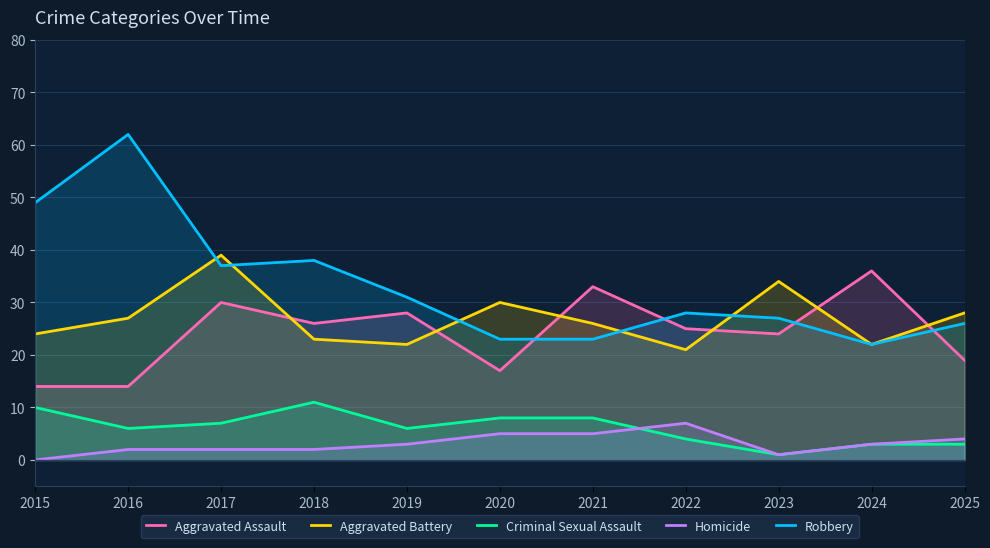

What is the maximum value shown in the chart?

62